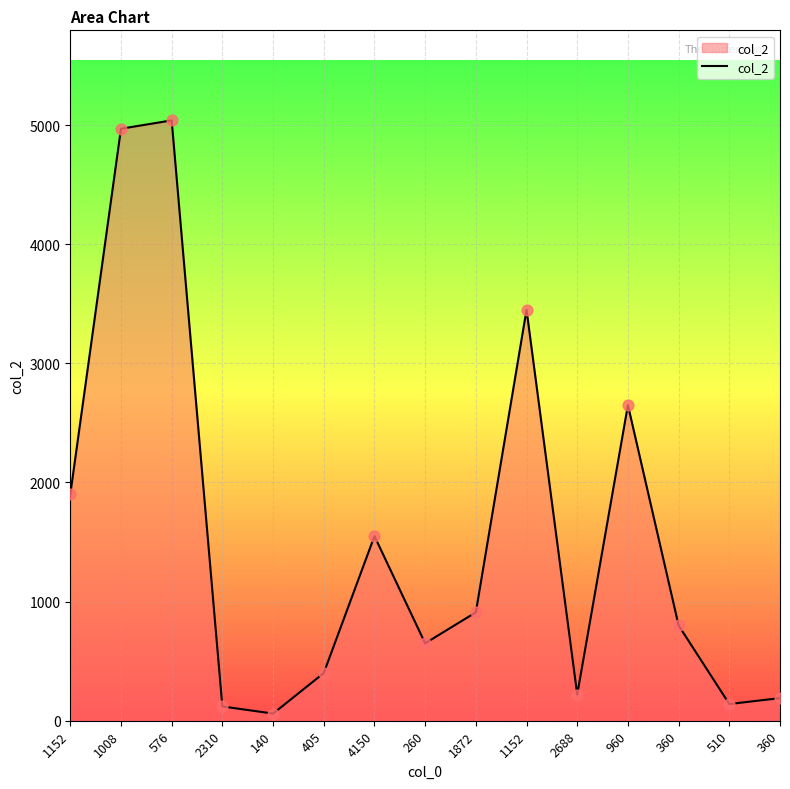

Approximately how many times larger is the value at 1152 compared to 405?

8.6